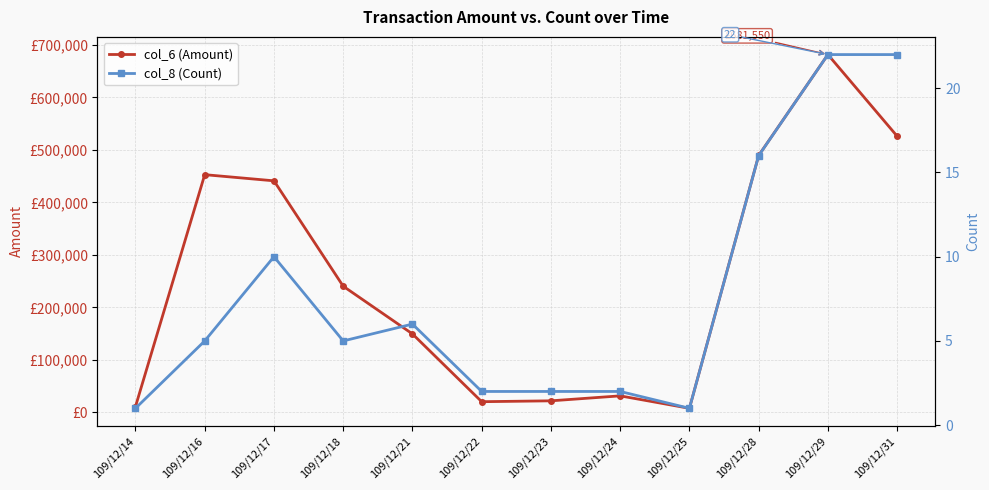

True or false: col_6 (Amount) and col_8 (Count) cross at least once.

False